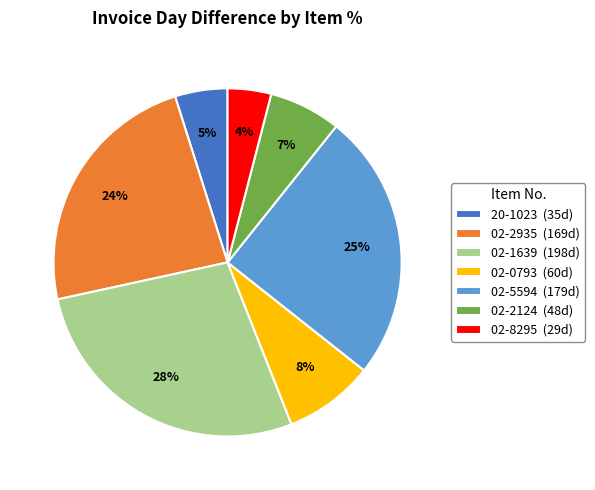

To the nearest percent, what portion does 02-5594 represent?

25%